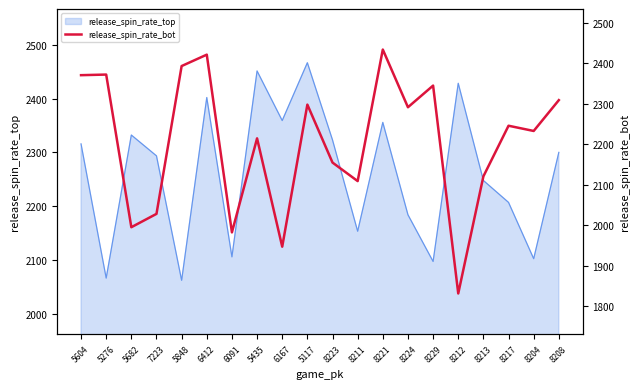

What is the smallest value displayed?

1831.9